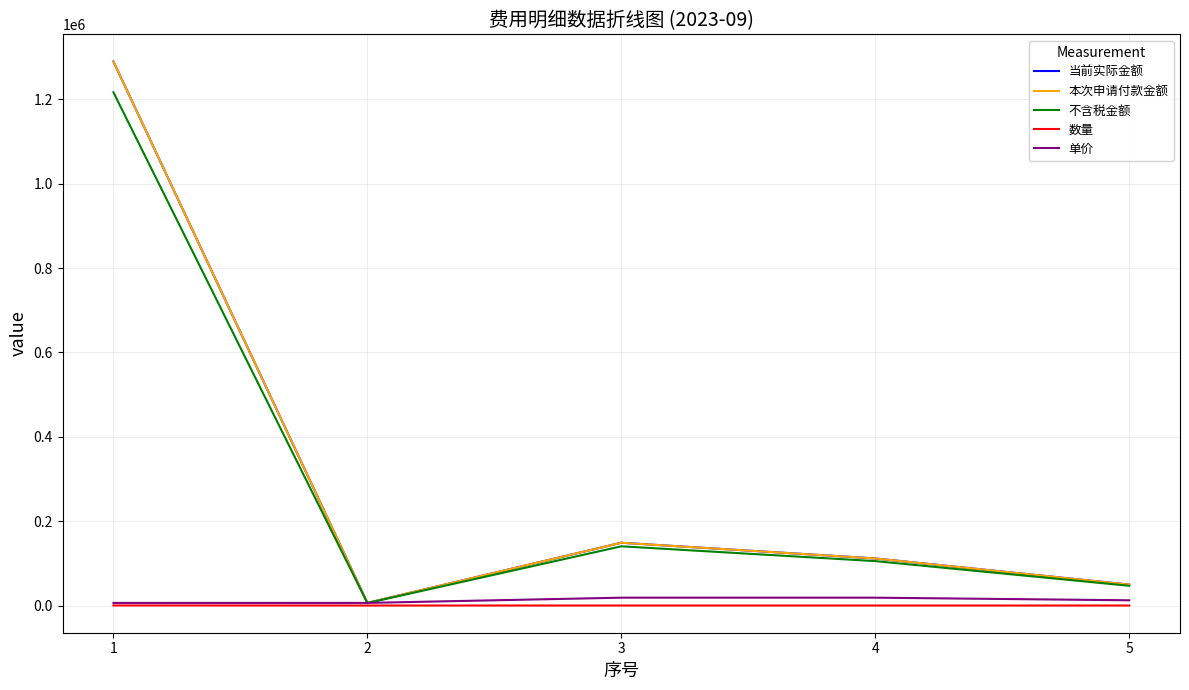

Does the chart display data point markers on the line(s)?

No